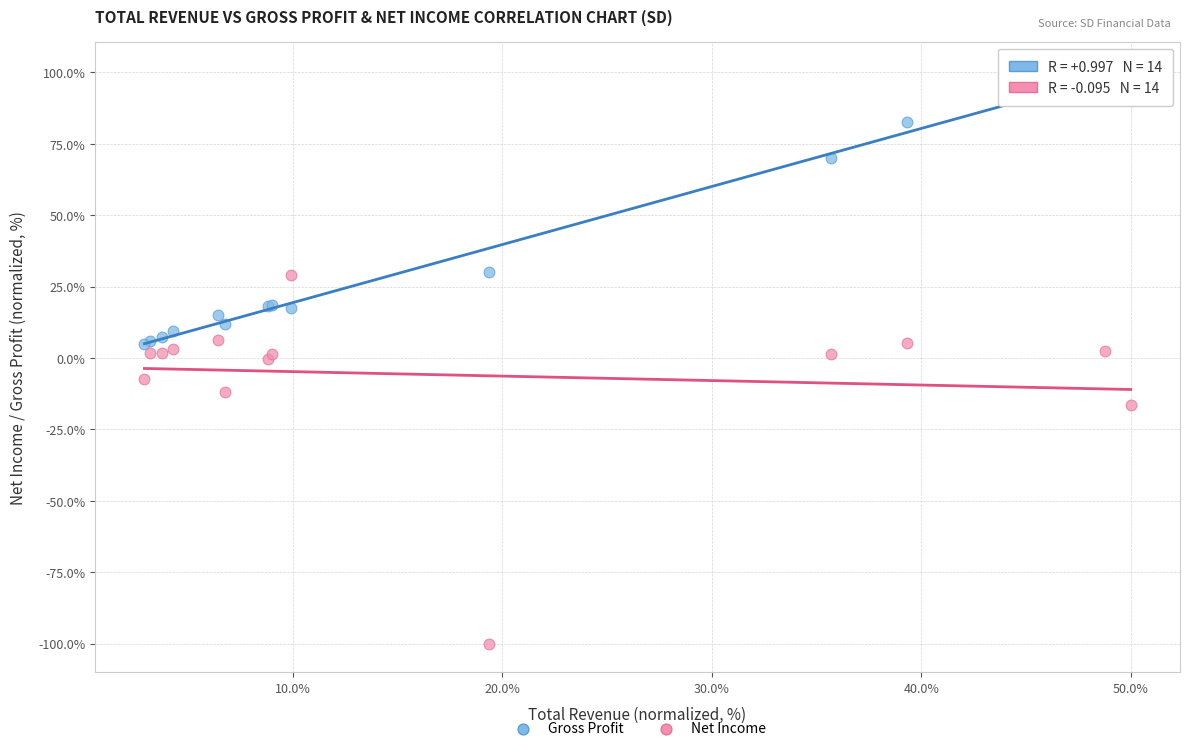

Which series reaches the maximum Y coordinate?

Gross Profit